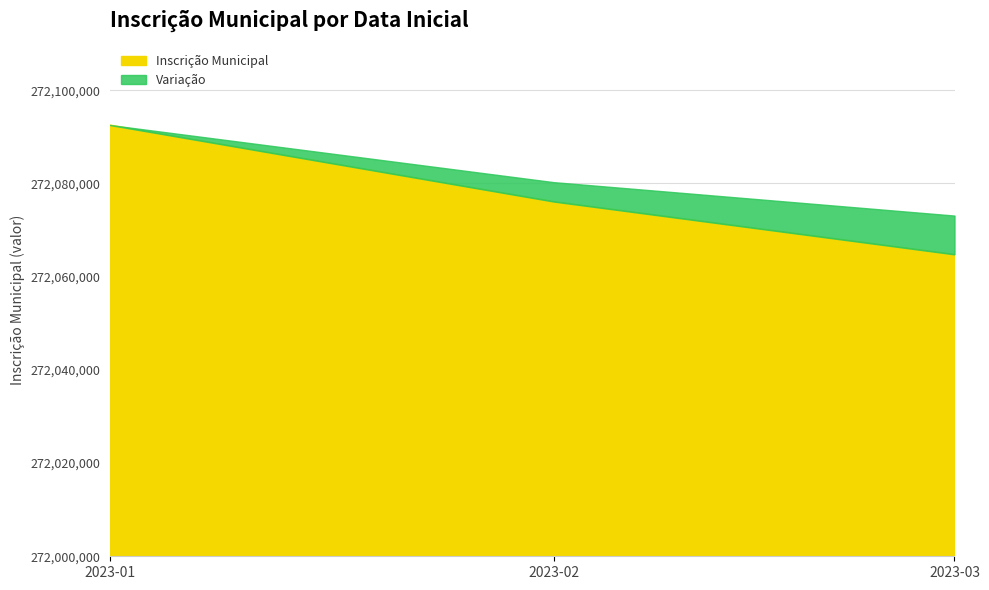

What is the difference between the maximum and minimum values?

27756